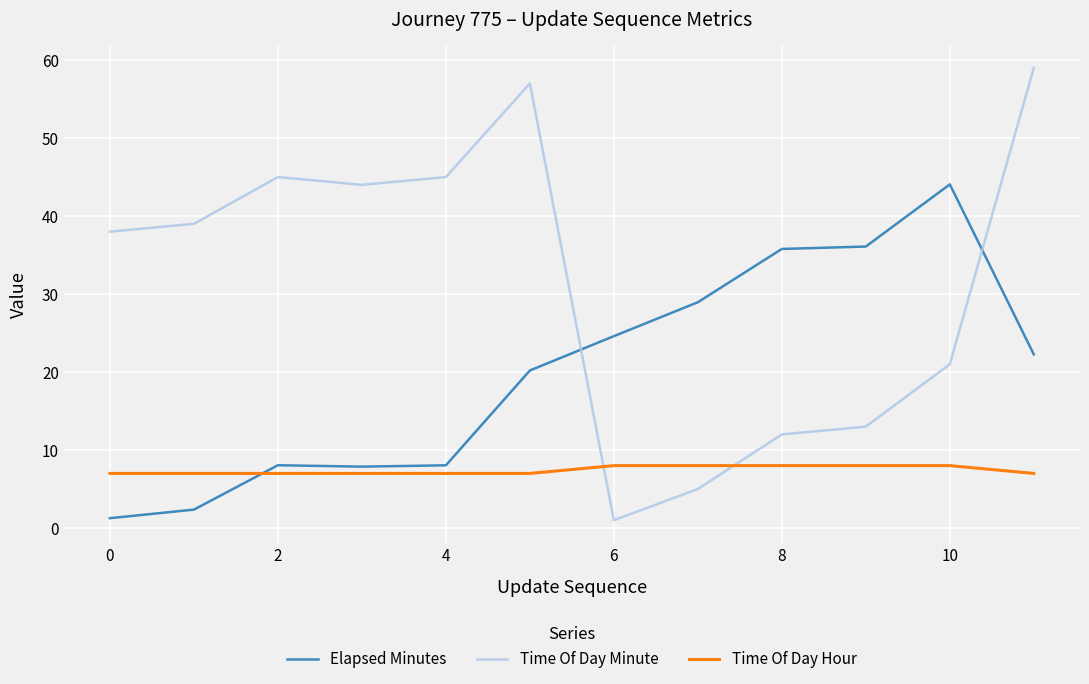

Does the chart have visible grid lines?

Yes